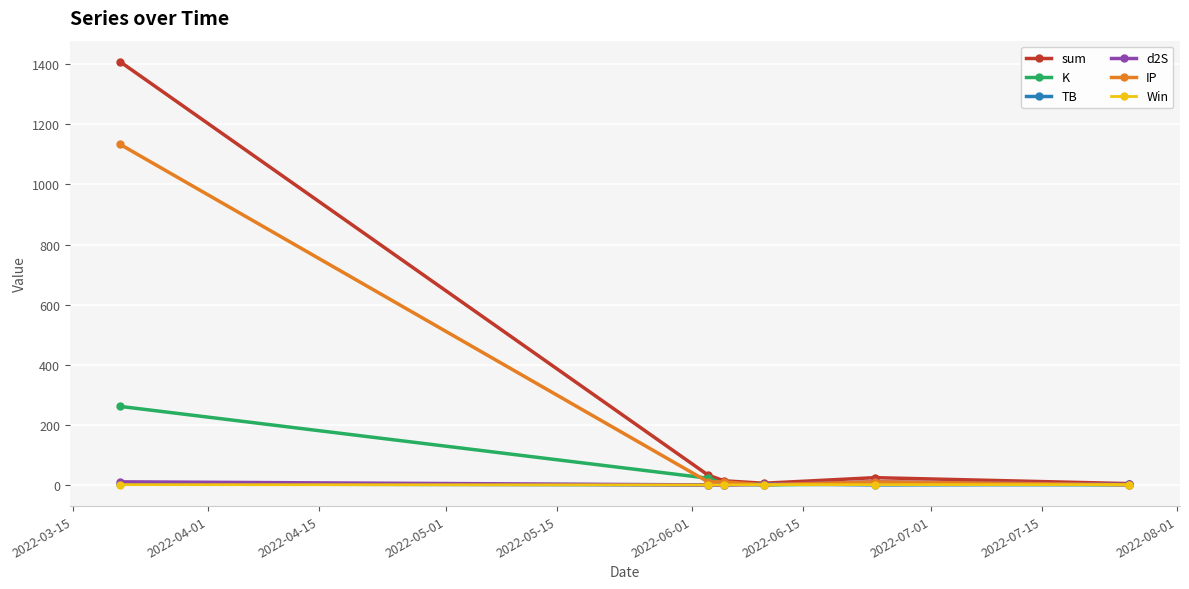

What is the maximum value for sum?

1408.0